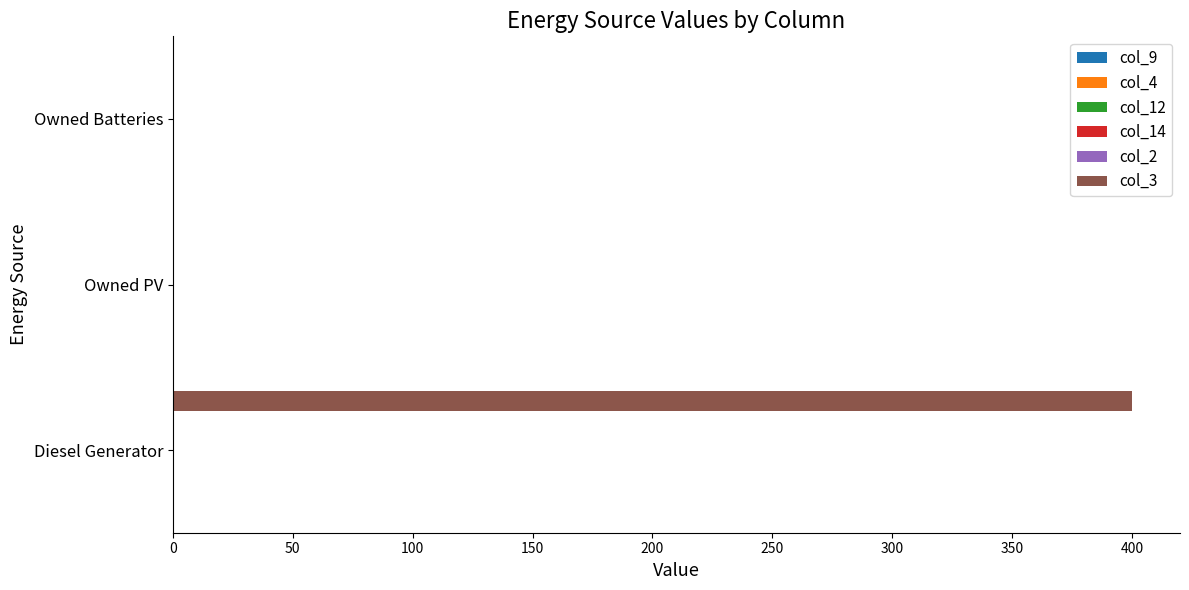

What is the maximum value shown in the chart?

400